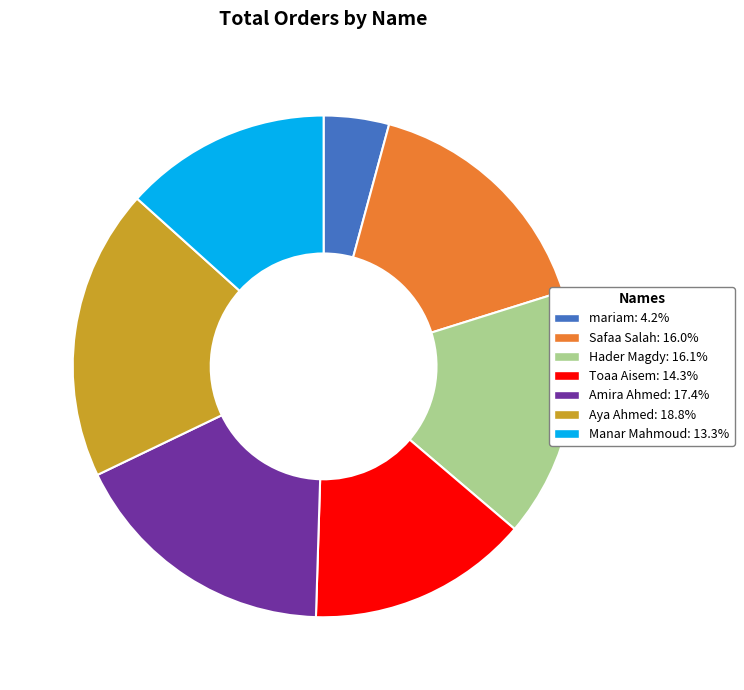

How many slices are in this pie chart?

7